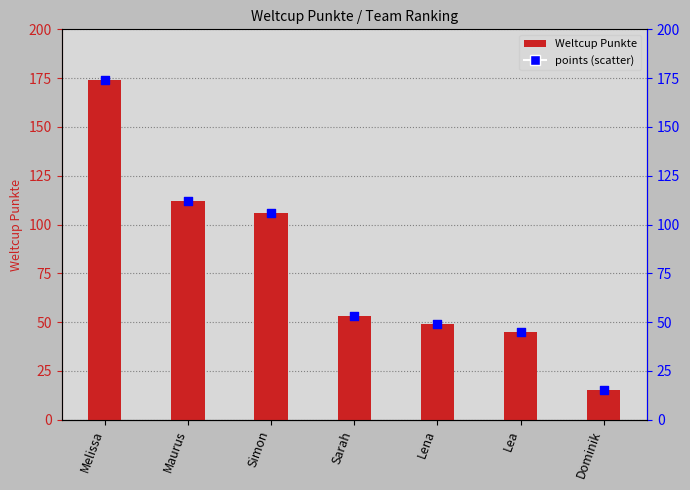

Approximately how many times larger is the value at Melissa compared to Simon?

1.6